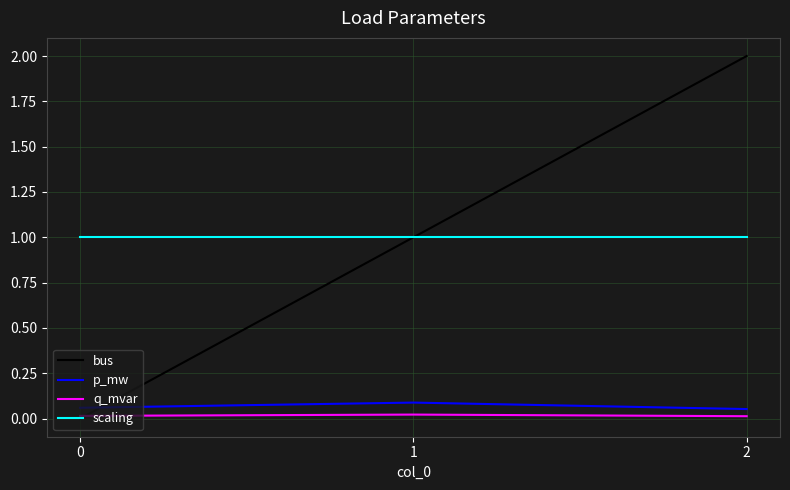

How many positive values does the bus series have?

2